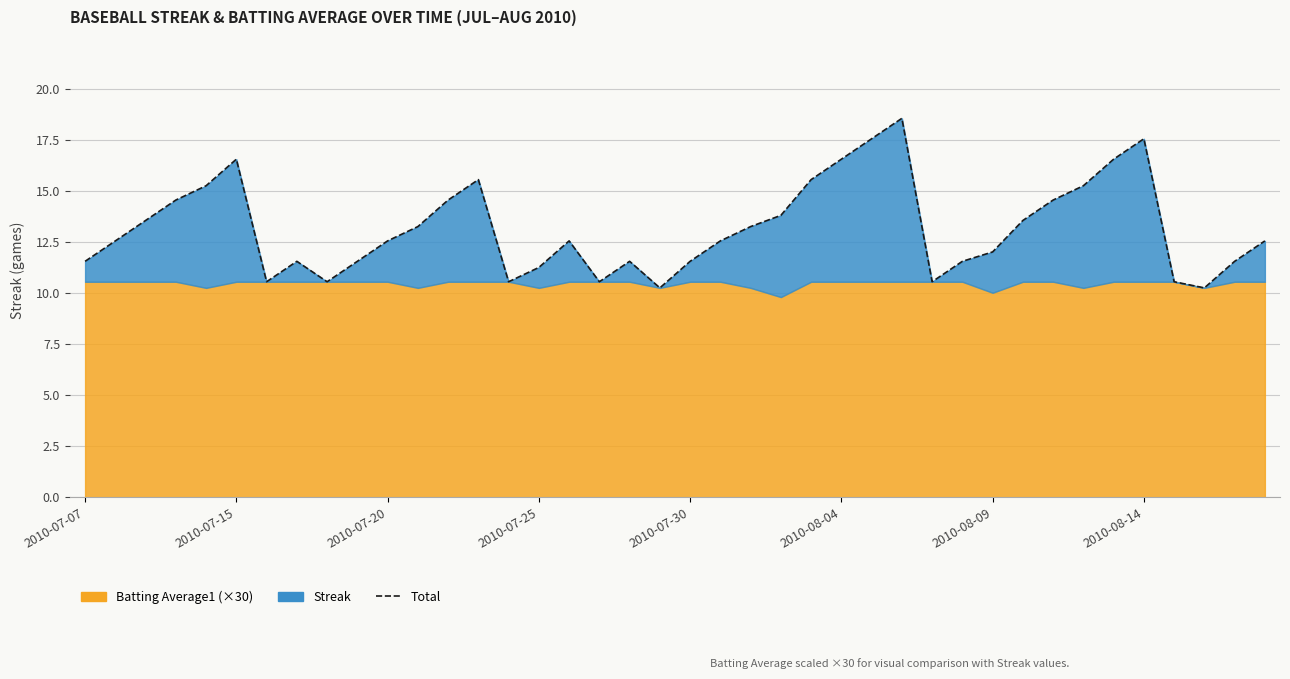

Rank the categories by value from lowest to highest.

19, 37, 2010-08-09, 8, 14, 17, 28, 36, 15, 2010-07-07, 2010-08-14, 9, 18, 20, 29, 38, 30, 2010-07-15, 10, 16, 21, 39, 11, 22, 2010-07-20, 31, 23, 2010-07-25, 12, 32, 2010-07-30, 33, 13, 24, 2010-08-04, 25, 34, 26, 35, 27